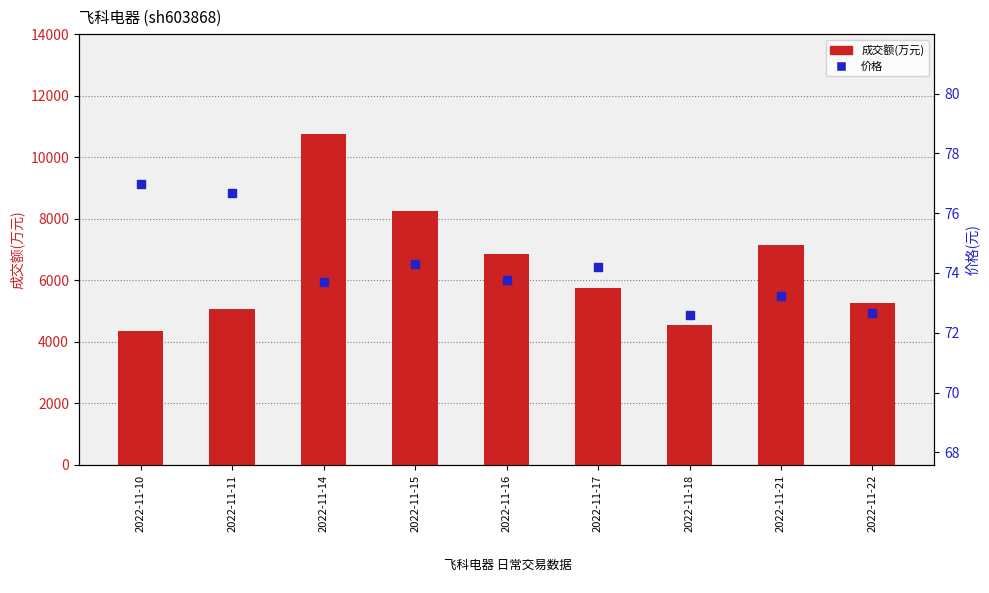

Which series reaches the maximum Y coordinate?

成交额(万元)